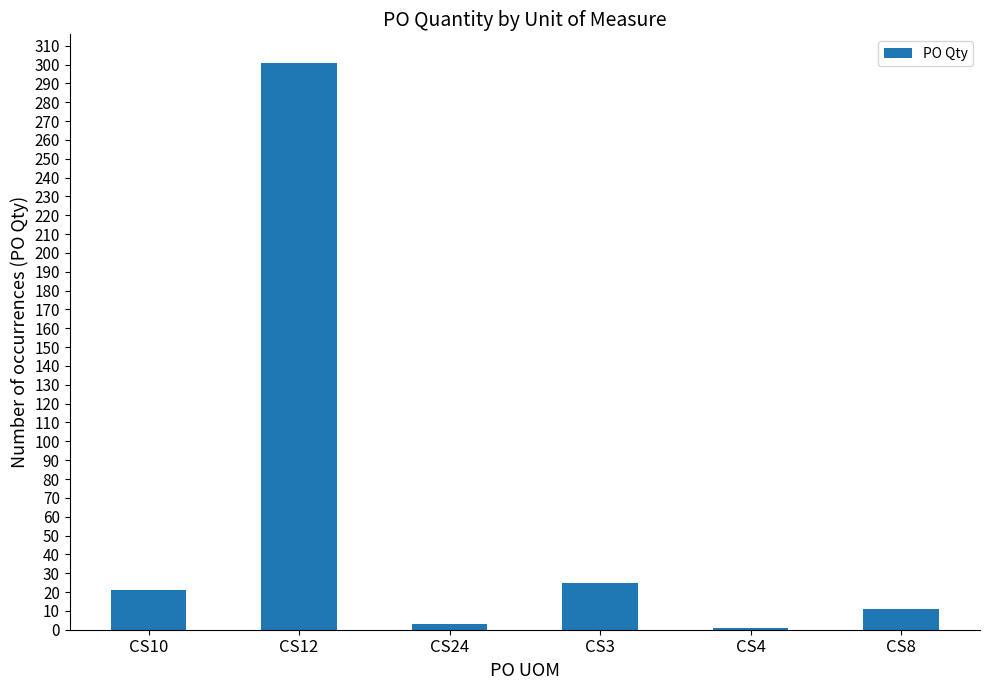

What is the smallest value displayed?

1